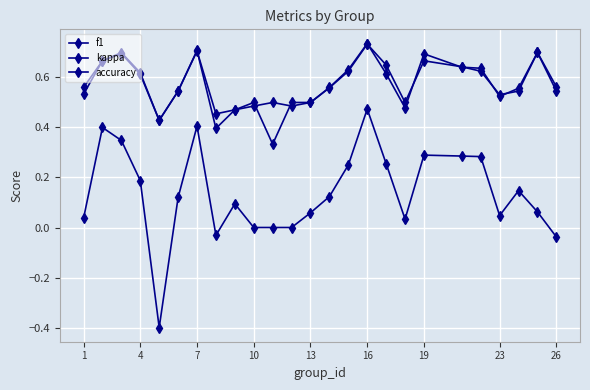

How many categories are shown in the chart?

25